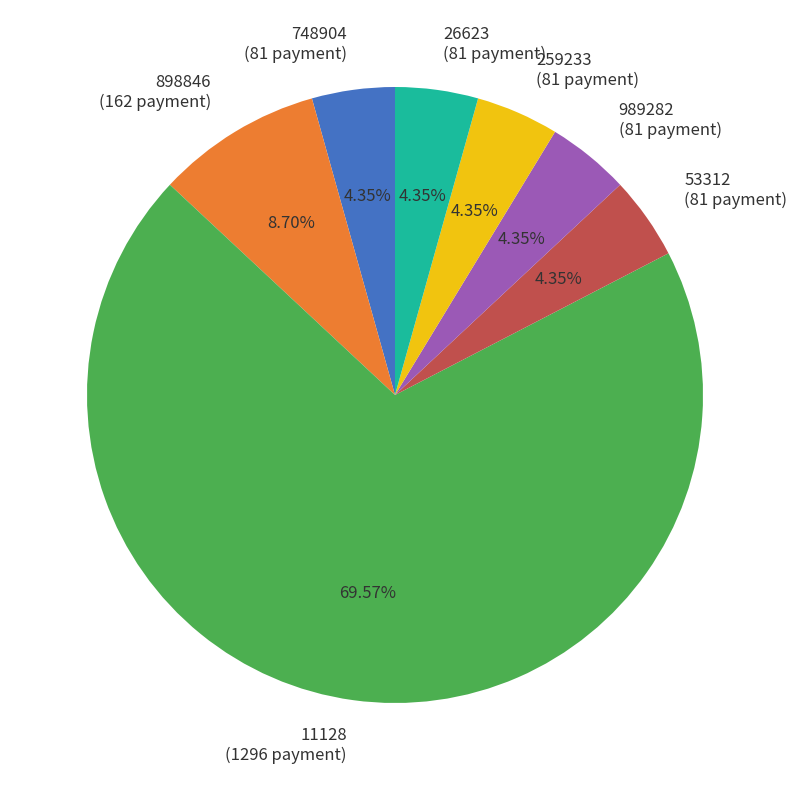

To the nearest percent, what is the average slice percentage?

14%